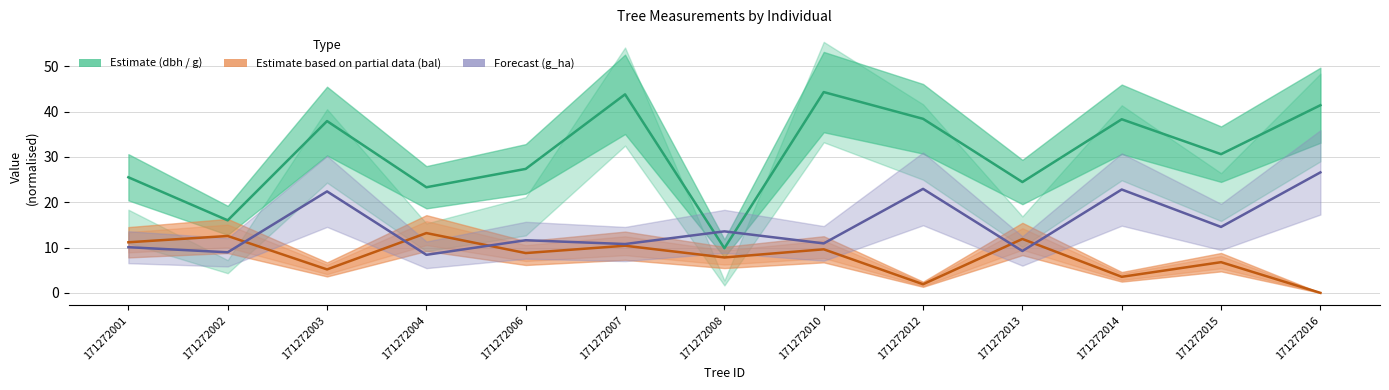

What is the difference between the bal line values at 171272007 and 171272012?

8.5